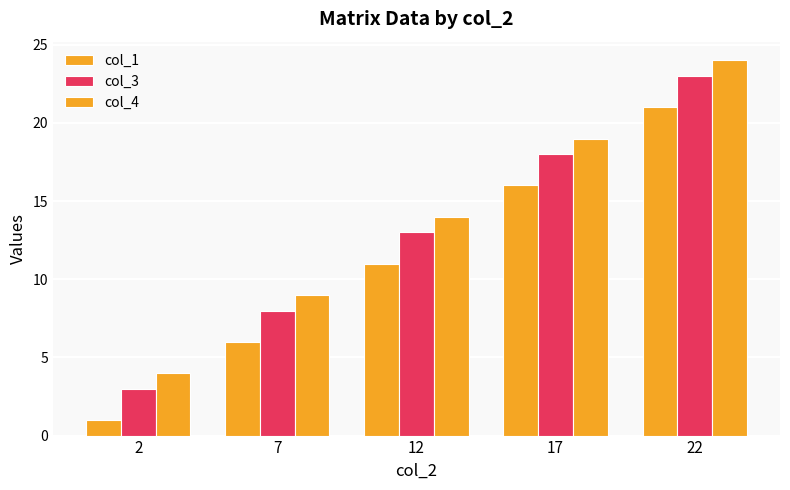

At which label is col_4 closest to 14?

12